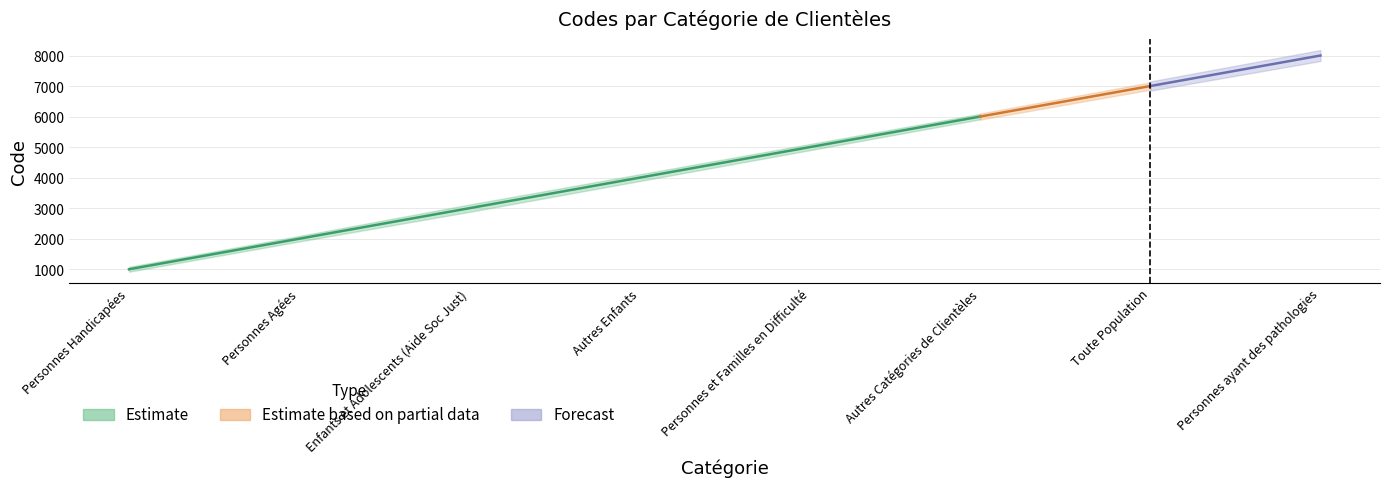

What is the change in value from Autres Enfants to Personnes et Familles en Difficulté?

+1000